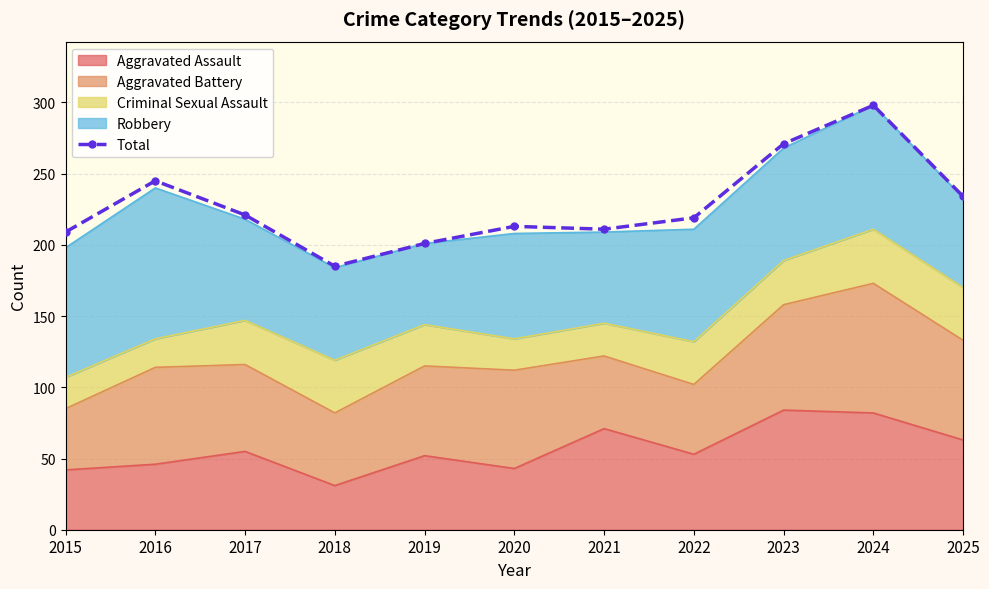

True or false: the data shows 221 at 2017.

True